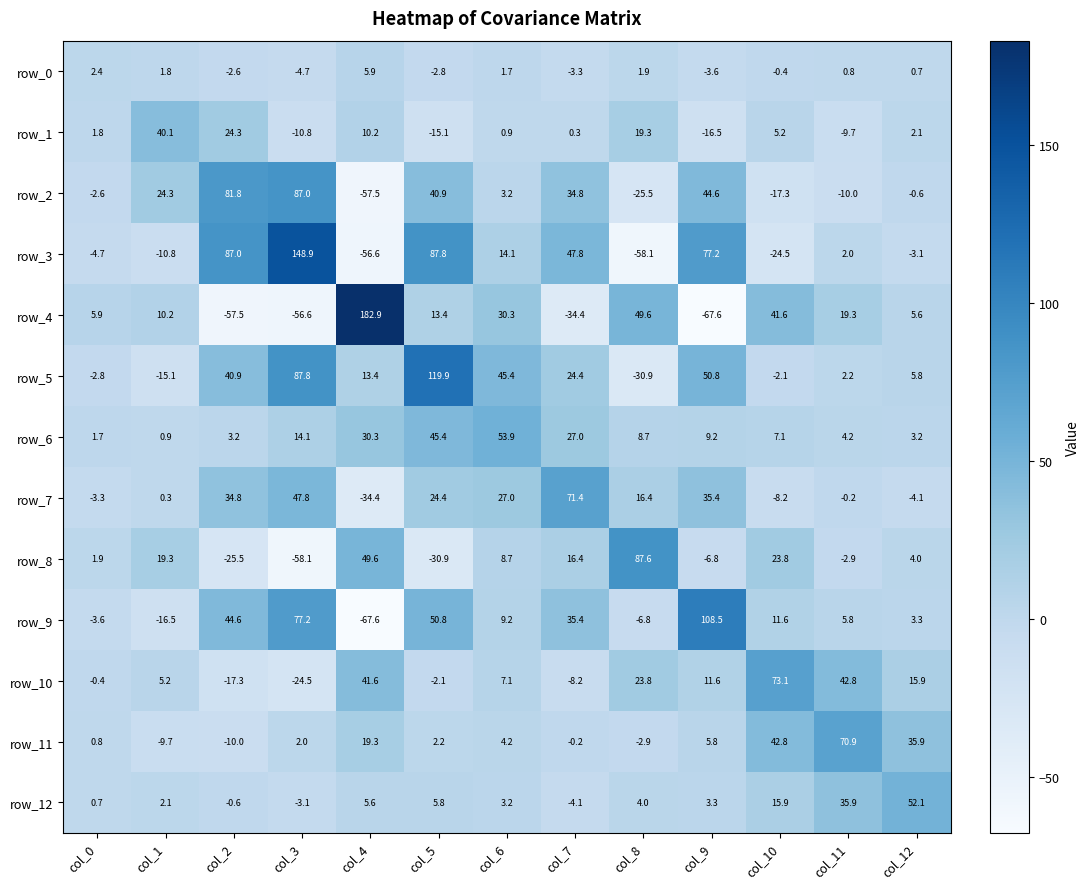

What is the difference between the row_9 values at col_7 and col_9?

73.1